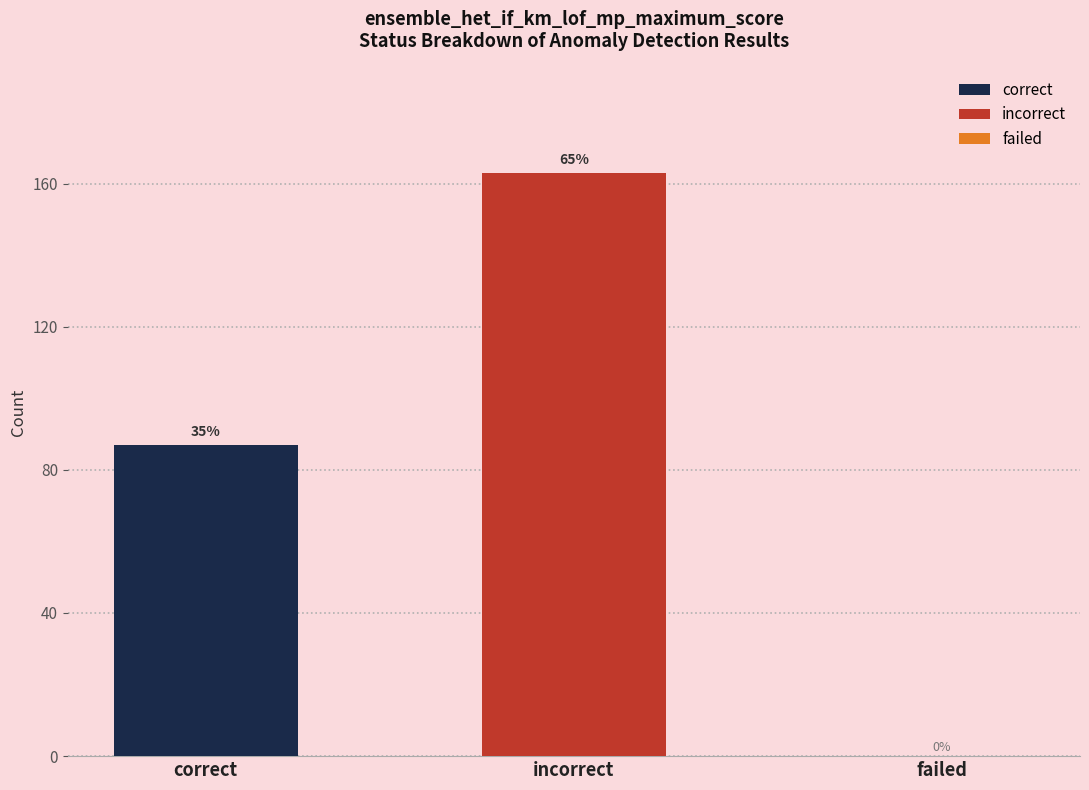

How many bars are there in each group?

2